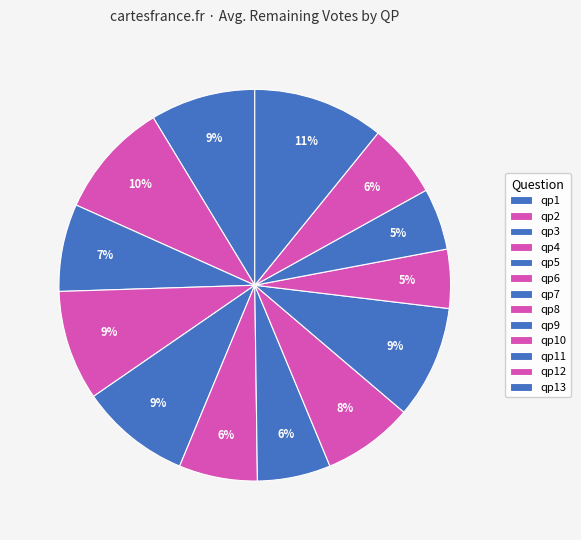

Count the number of slices in the pie.

13